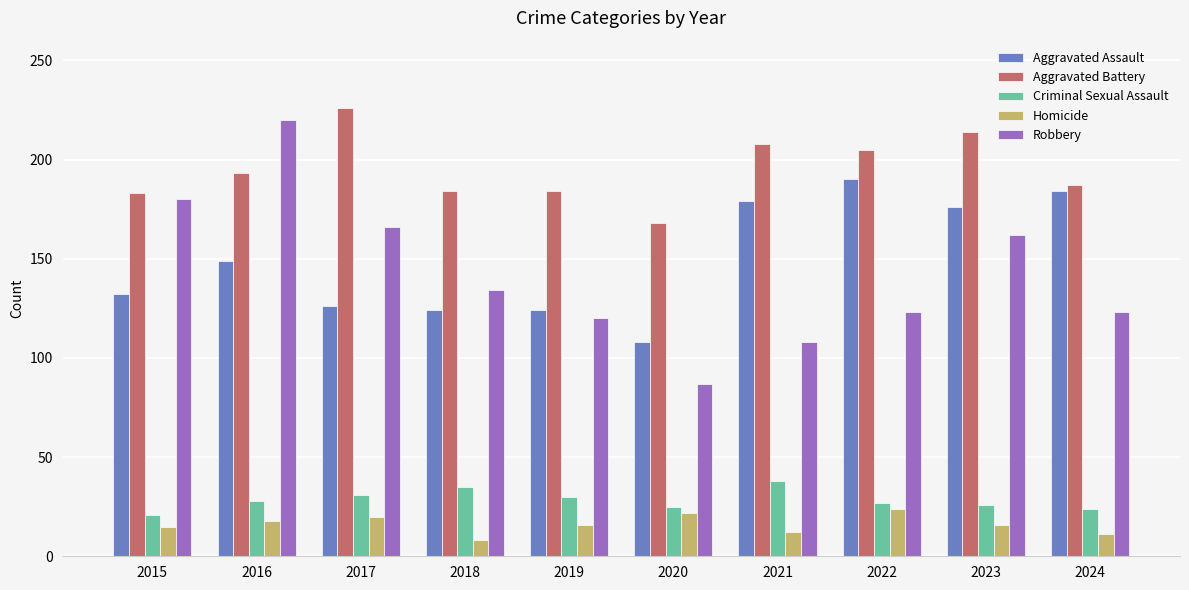

Count the number of data series in this chart.

5